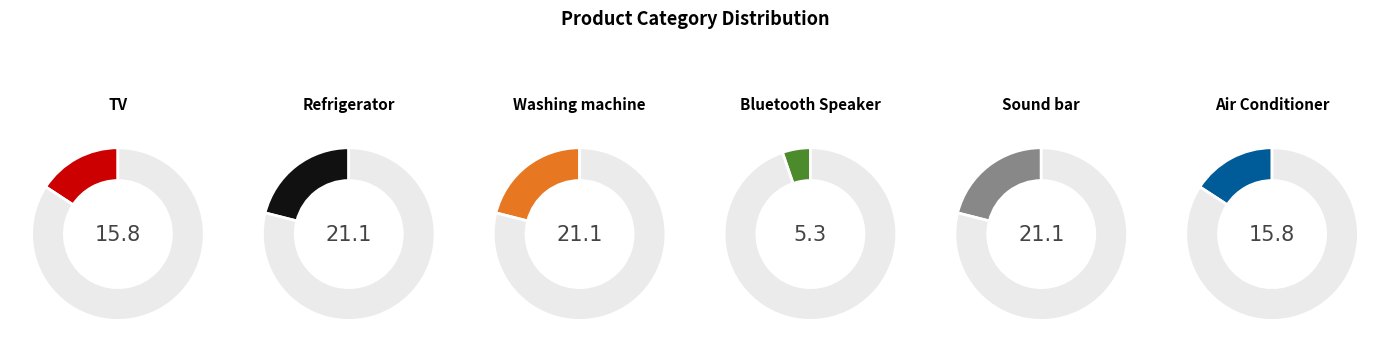

What percentage do Washing machine and Bluetooth Speaker together represent?

26.3%